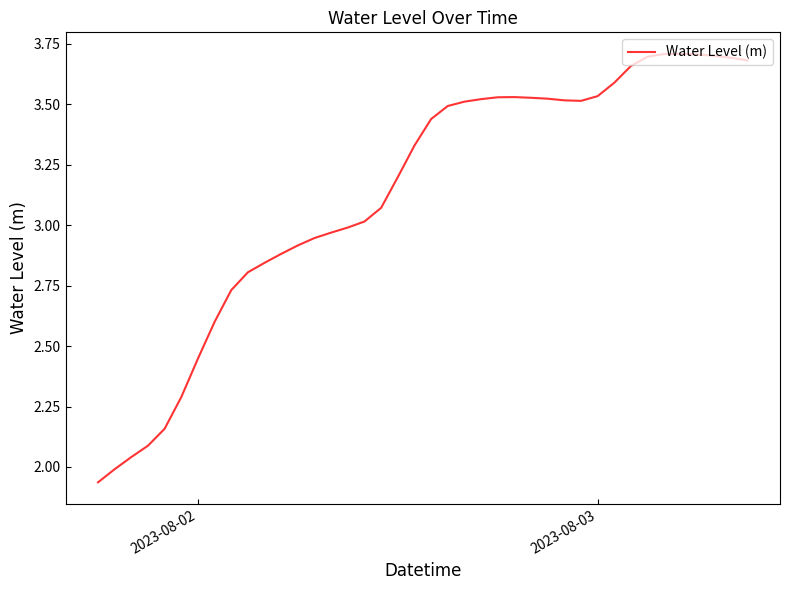

What is the difference between the maximum and minimum values?

1.8